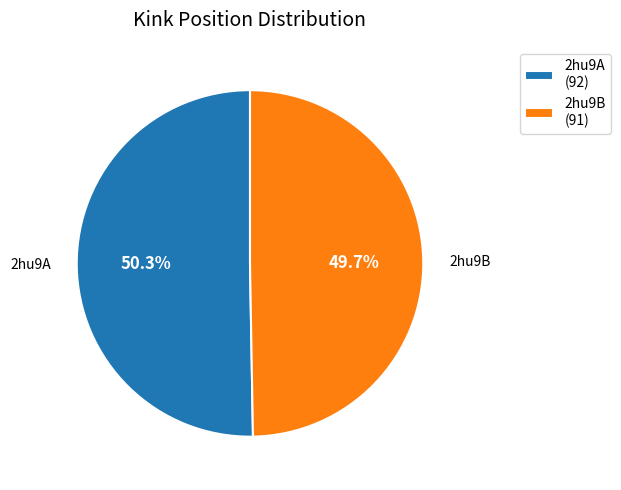

Is it true that 2hu9B is 65% of the pie?

False